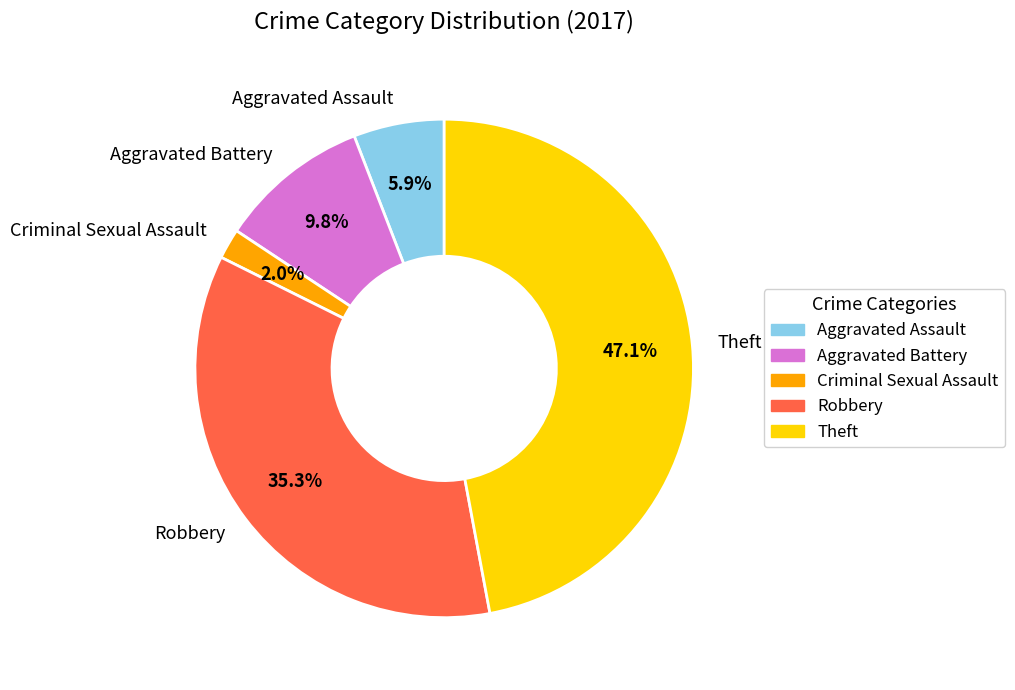

To the nearest percent, what is the average slice percentage?

20%